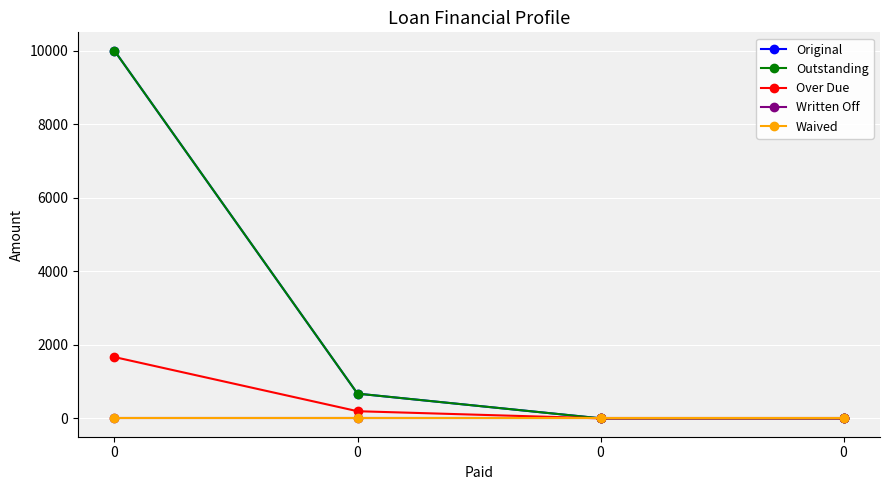

Reading left to right, transcribe all the data shown in this chart.

Original: 10000.0	672.1	0.0	0.0
Outstanding: 10000.0	672.1	0.0	0.0
Over Due: 1666.7	194.0	0.0	0.0
Written Off: 0.0	0.0	0.0	0.0
Waived: 0.0	0.0	0.0	0.0